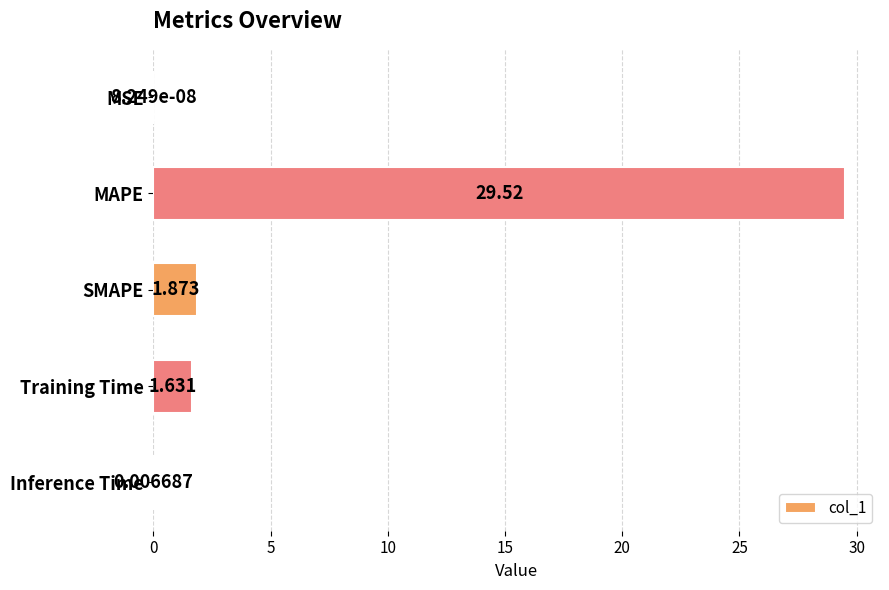

At which category does the chart reach its peak across all series?

MAPE